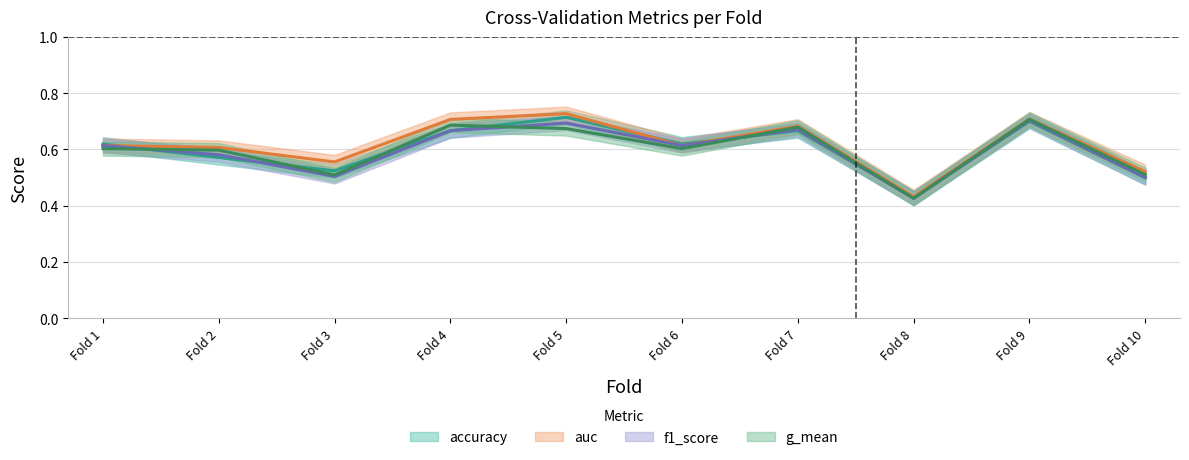

Which category has the highest value across all series?

5